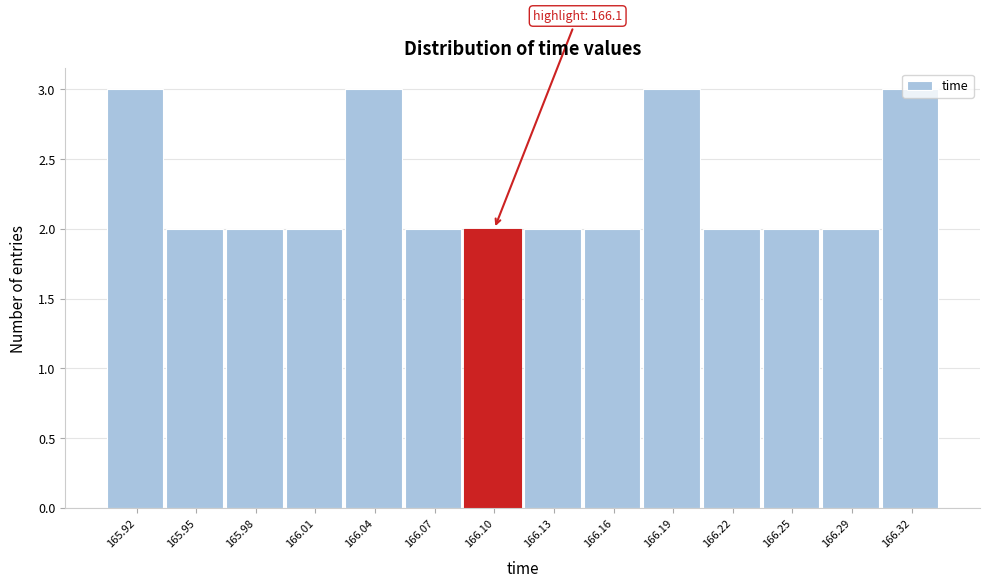

What is the label of the 5th bar from the left?

166.04